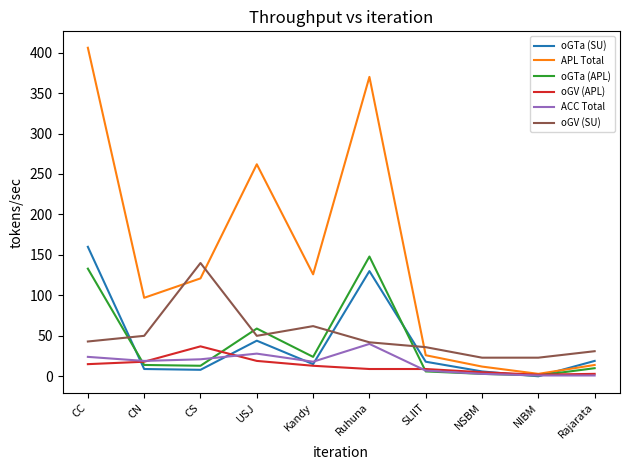

What is the difference between the highest and lowest values at NIBM?

23